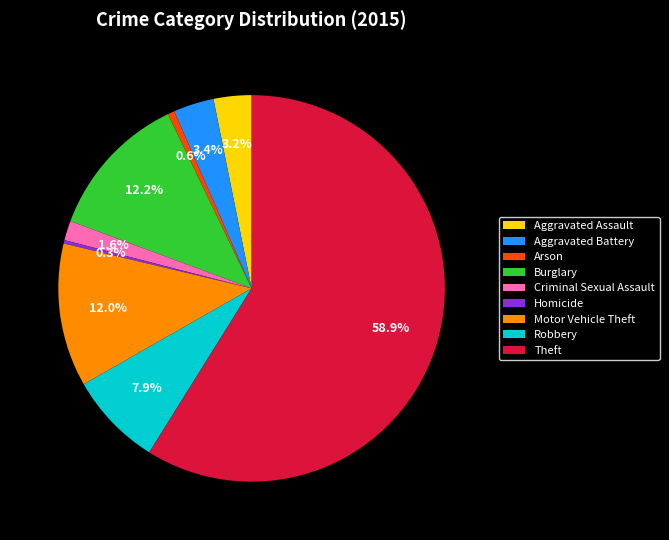

To the nearest percent, what is the difference between the Arson and Theft slice percentages?

58%